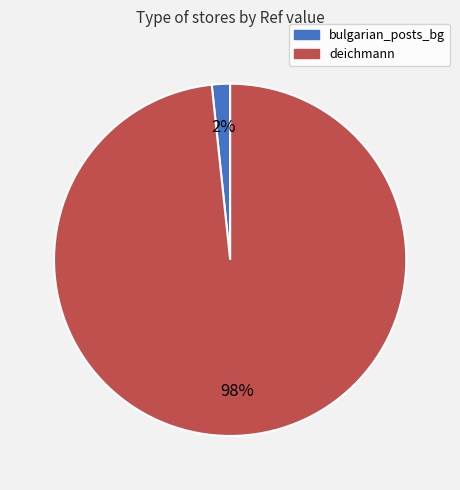

What percentage is the bulgarian_posts_bg slice, to the nearest percent?

2%